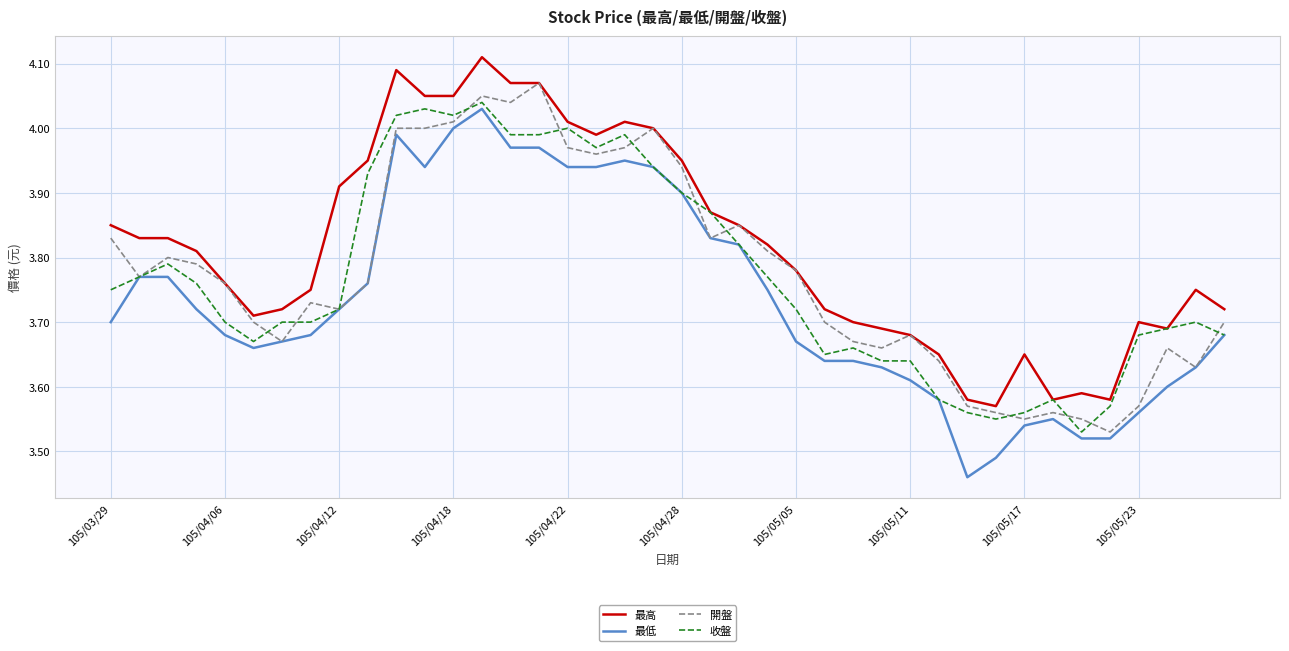

Which series has the largest total across all categories?

最高